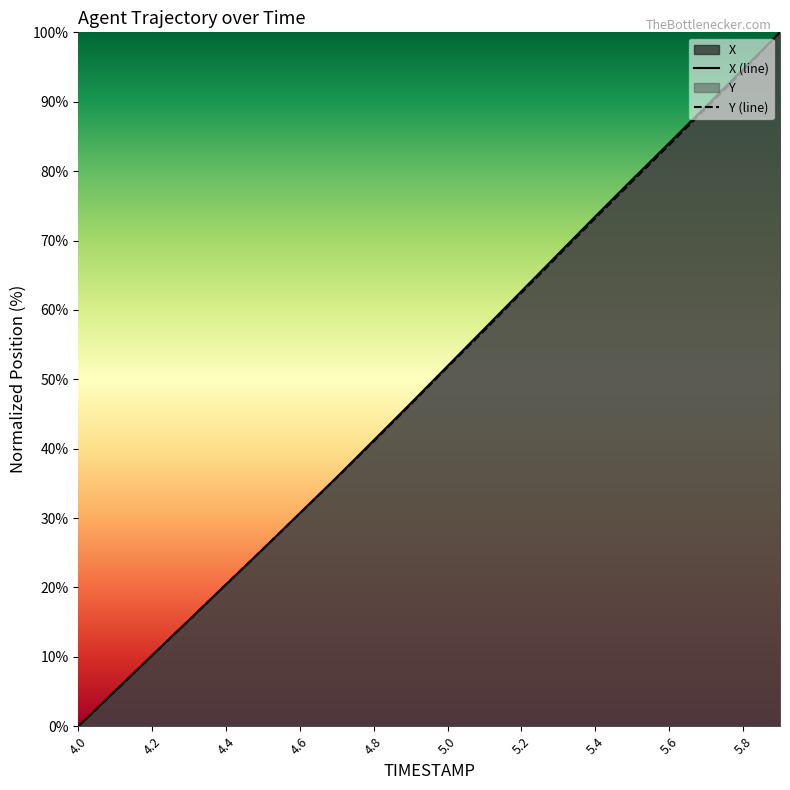

Reading right to left, transcribe all the data shown in this chart.

X: 100.0	94.7	89.4	84.0	78.8	73.5	68.1	62.7	57.3	51.9	46.5	41.2	35.9	30.7	25.5	20.4	15.3	10.2	5.1	0.0
Y: 100.0	94.5	89.1	83.8	78.5	73.2	67.8	62.5	57.1	51.8	46.4	41.1	35.8	30.7	25.5	20.5	15.3	10.2	5.1	0.0